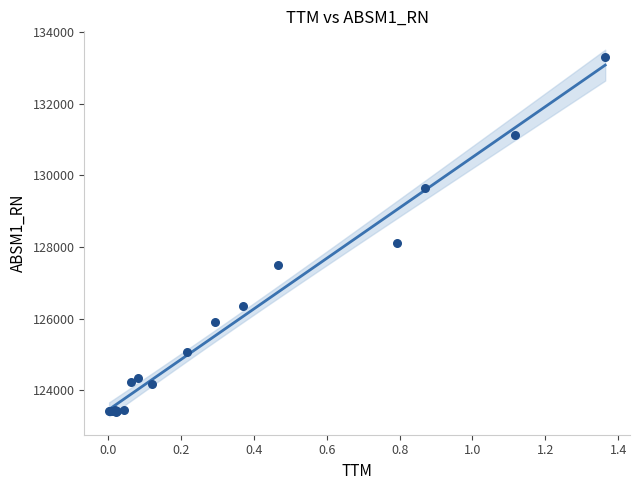

What Y value in the scatter plot is closest to 128355?

128099.5